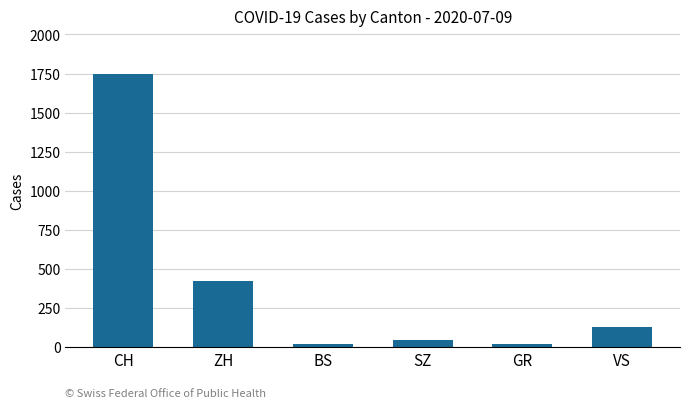

The value at CH is 1745. True or false?

True